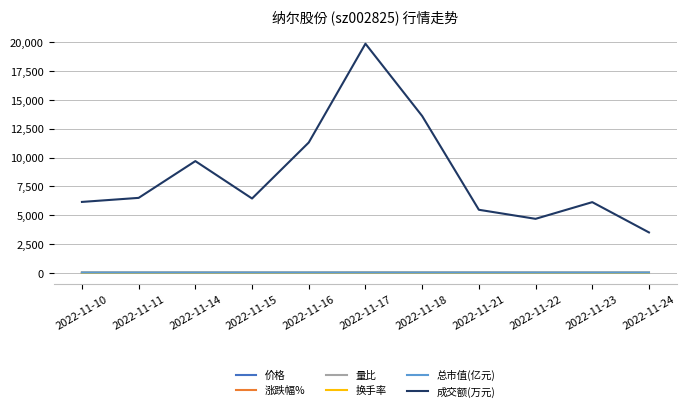

In 总市值(亿元), how many points are lower than both neighbors (excluding endpoints)?

3